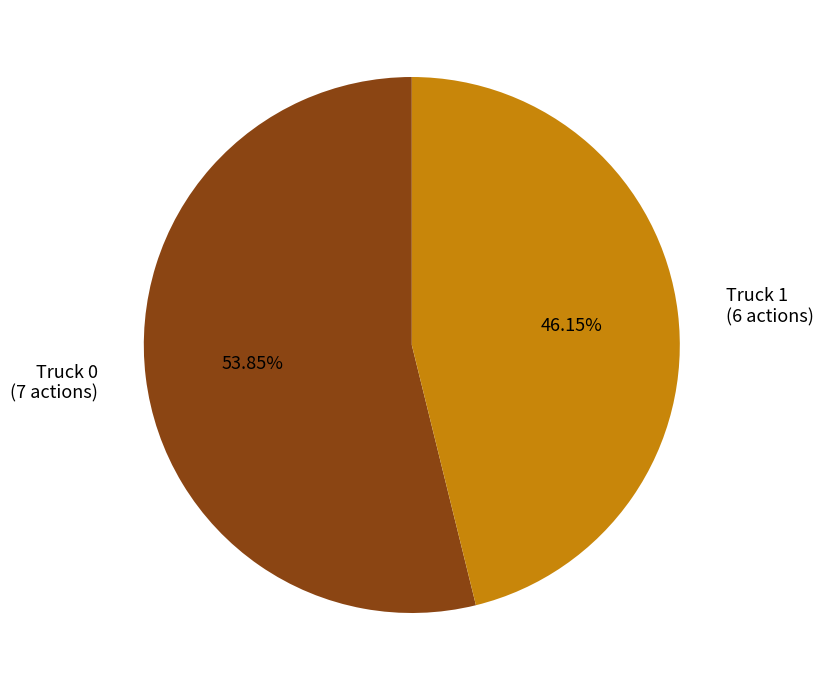

Count the number of slices in the pie.

2